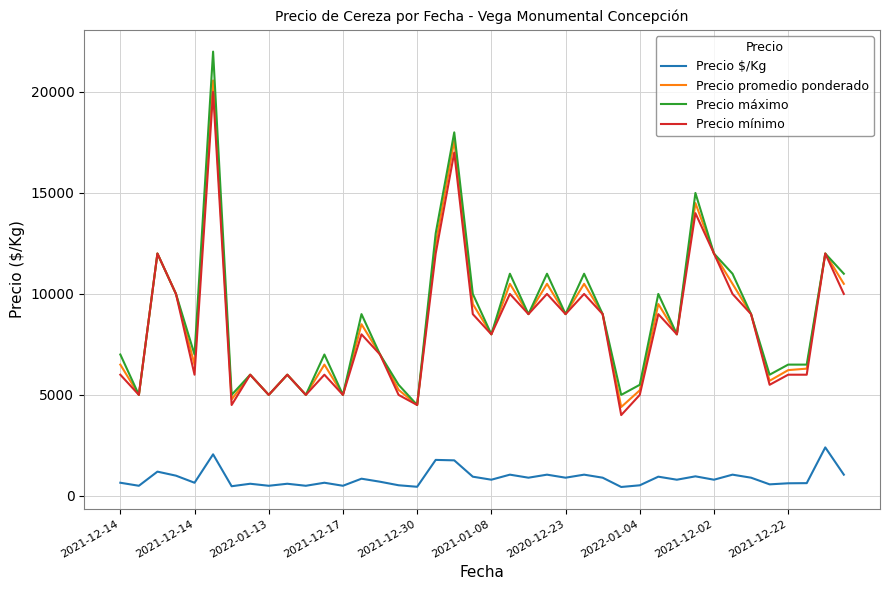

At how many categories does at least one series exceed 3895?

40